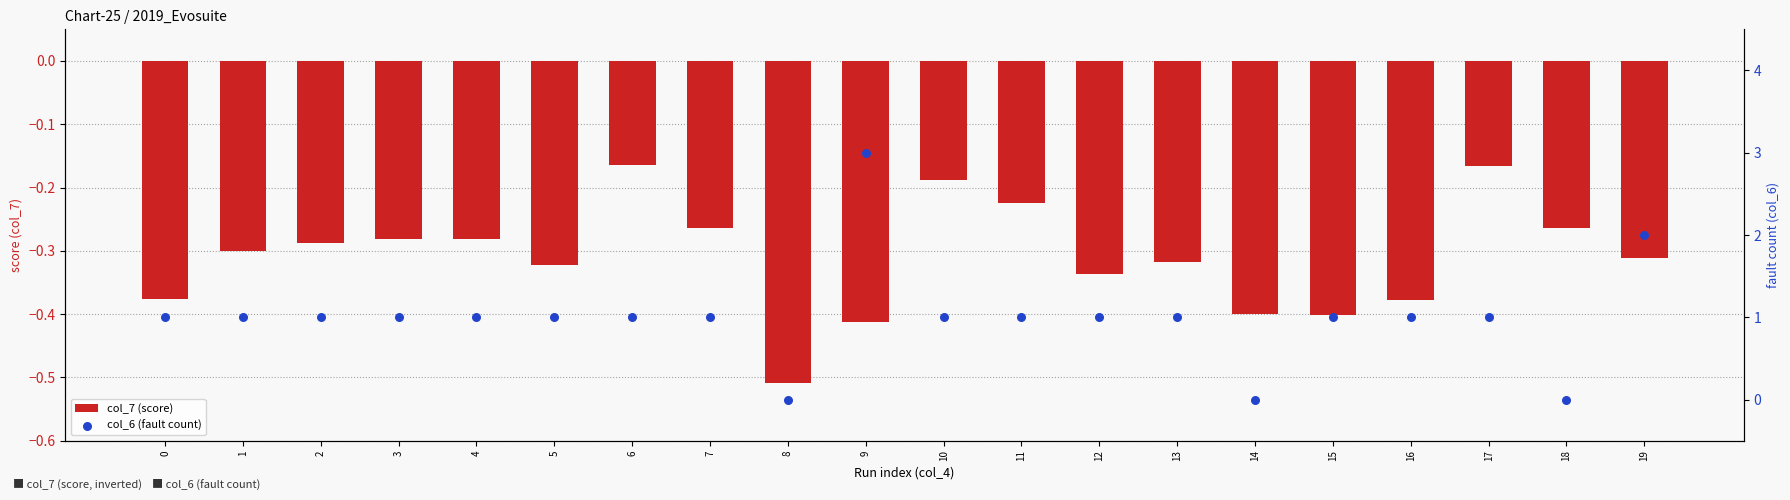

What are all the series names shown in the legend?

col_7 (score), col_6 (fault count)